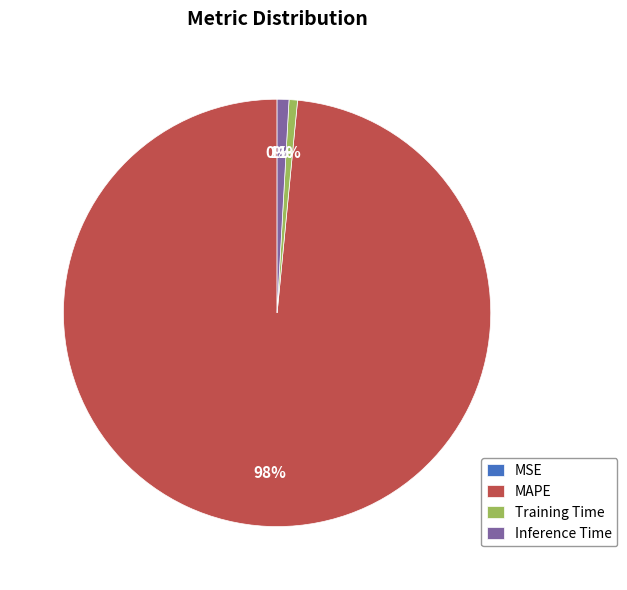

Does Training Time represent more than half of the total?

No